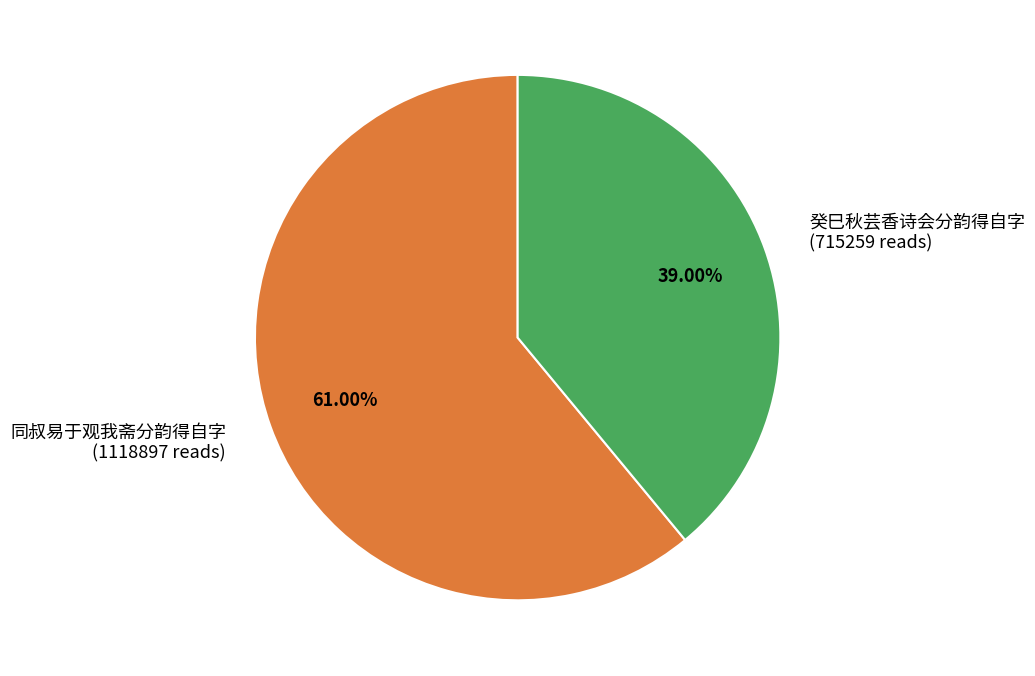

To the nearest percent, what is the difference between the largest and smallest slice percentages?

22%